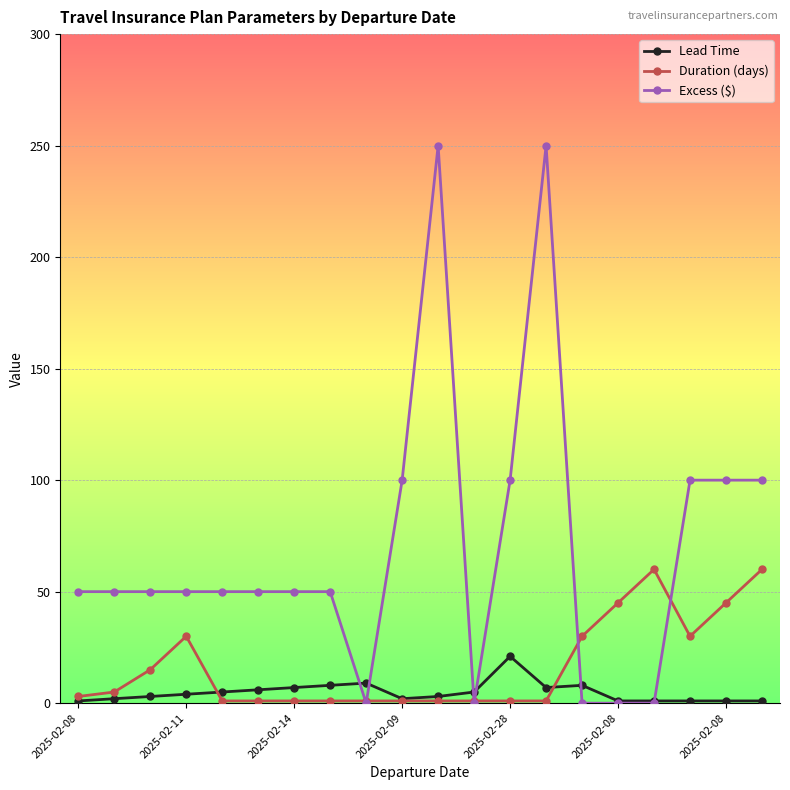

True or false: Lead Time has more than 2 interior local peaks.

True